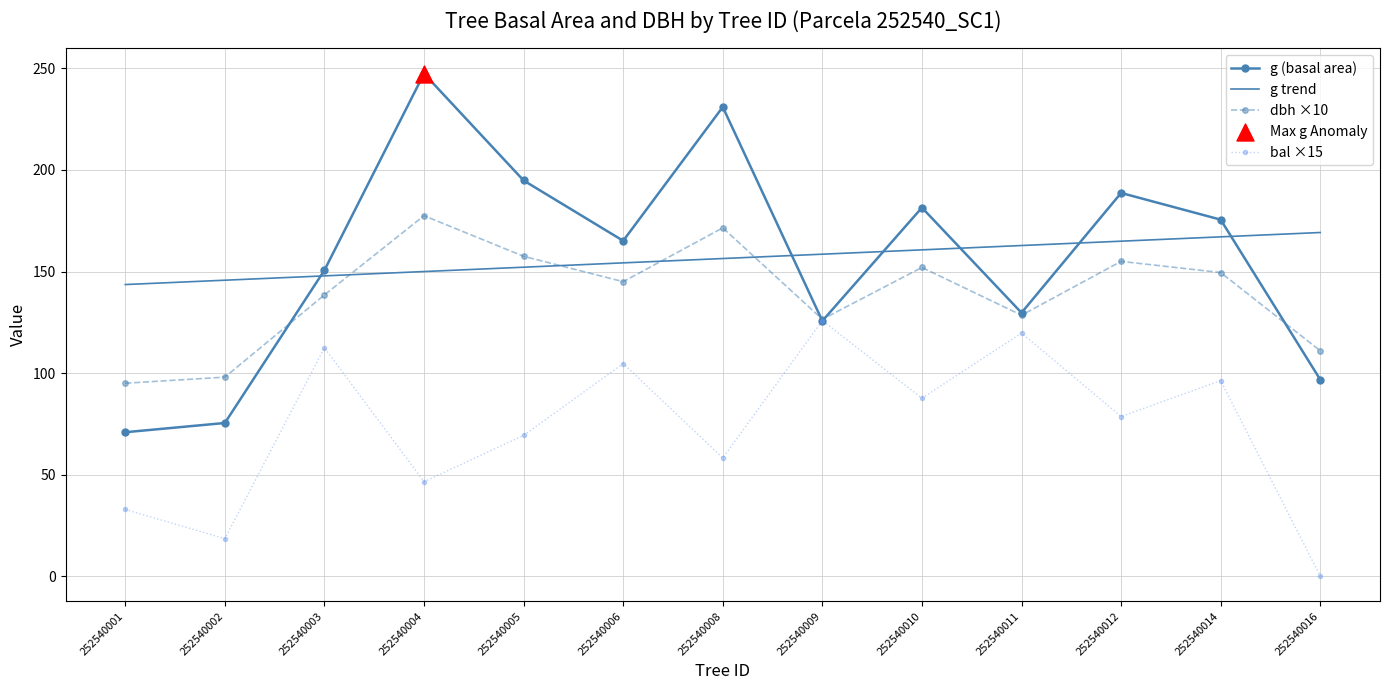

Which series changed the most between 252540003 and 252540004?

g (basal area)